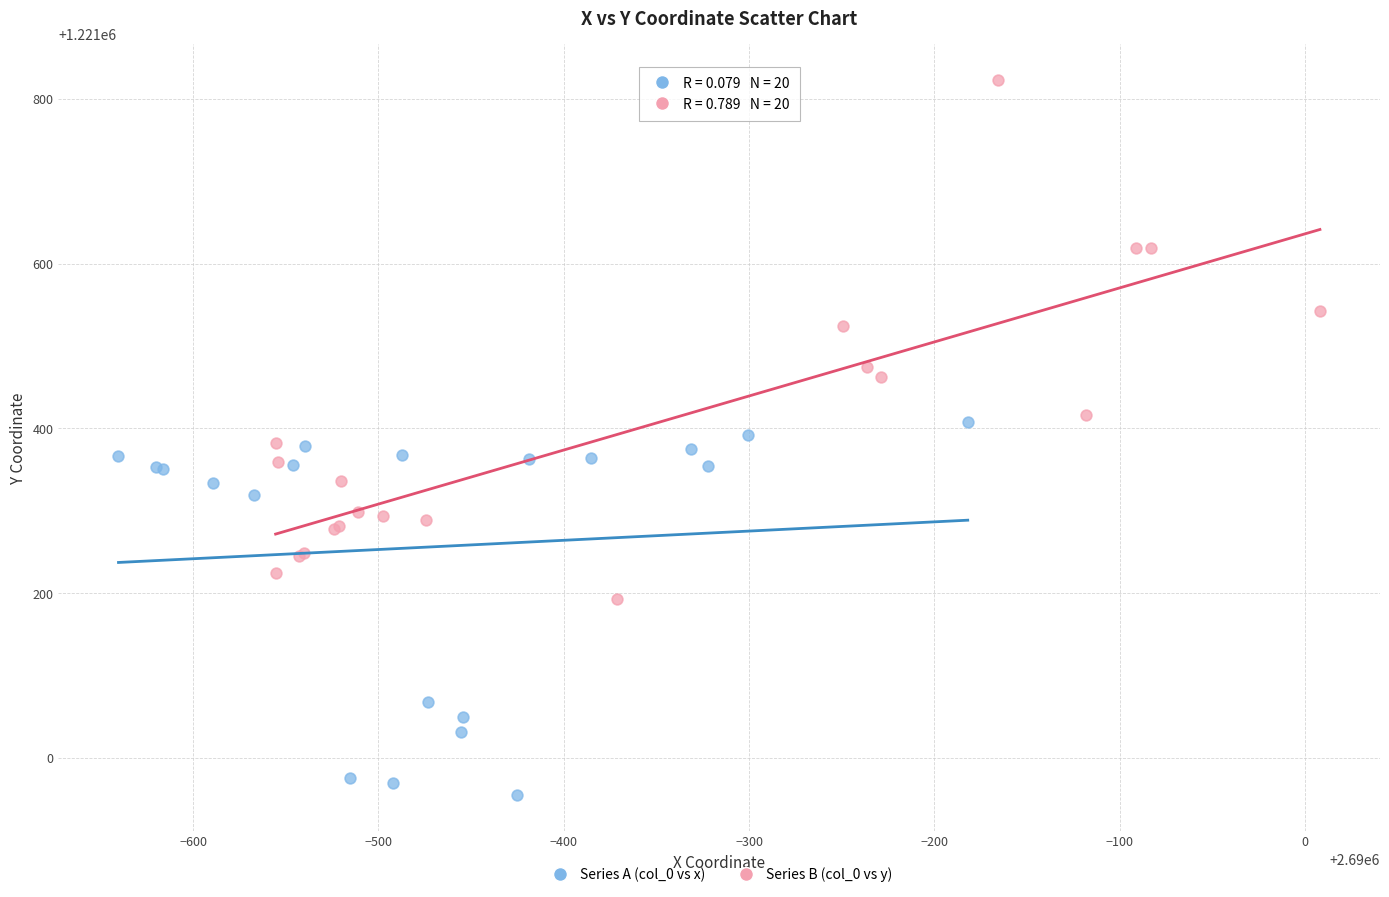

Which series has the largest Y range (max minus min)?

Series B (col_0 vs y)